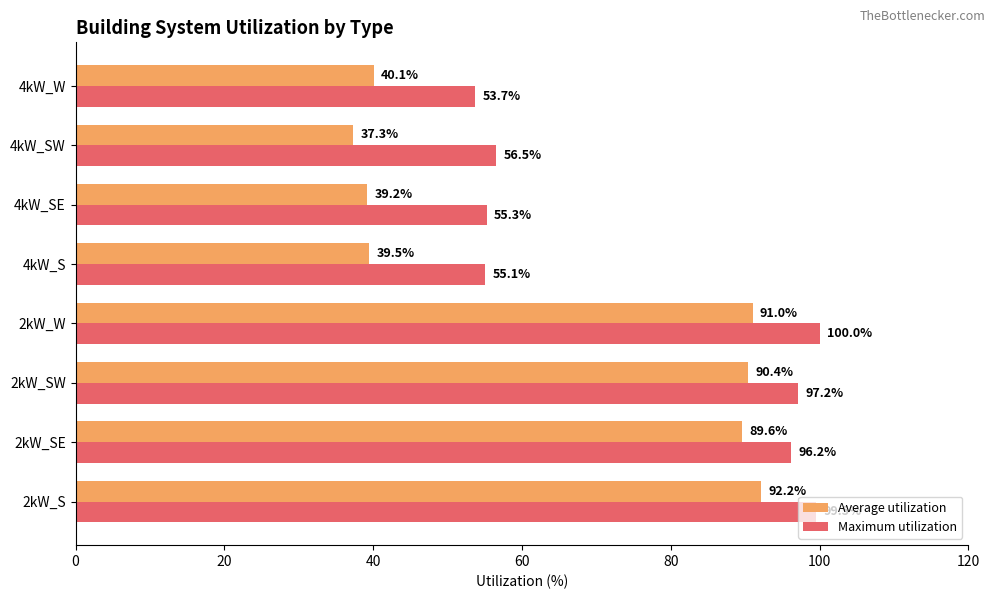

Which series has the largest range (max minus min)?

Average utilization